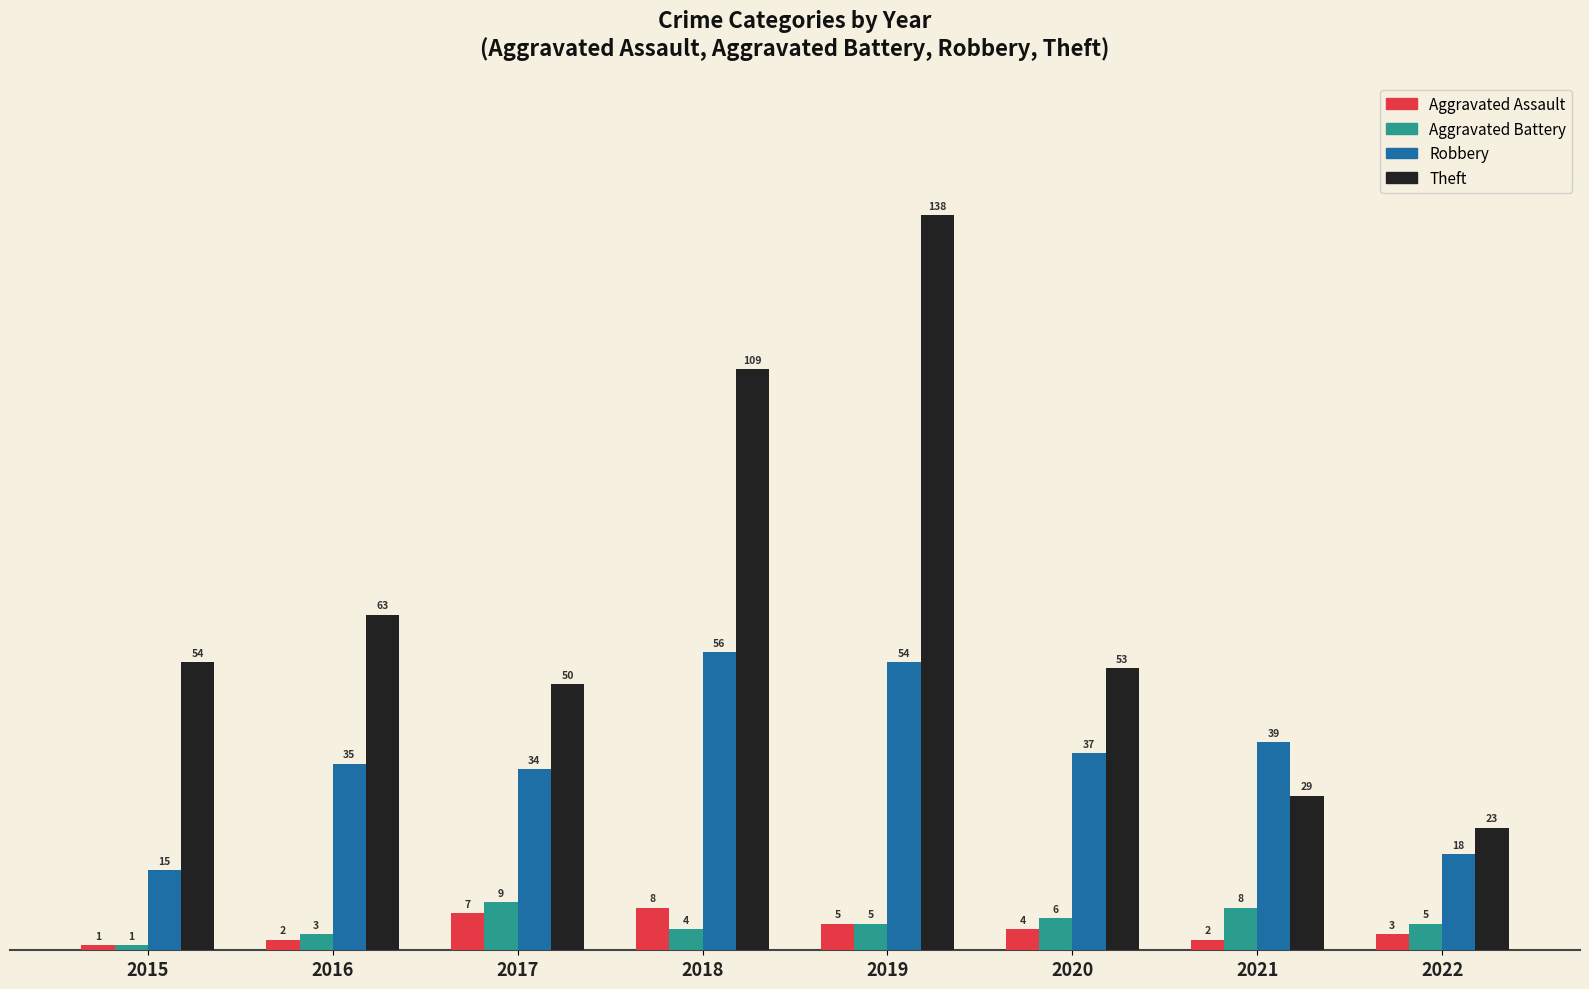

What is the sum of all Aggravated Battery values?

41